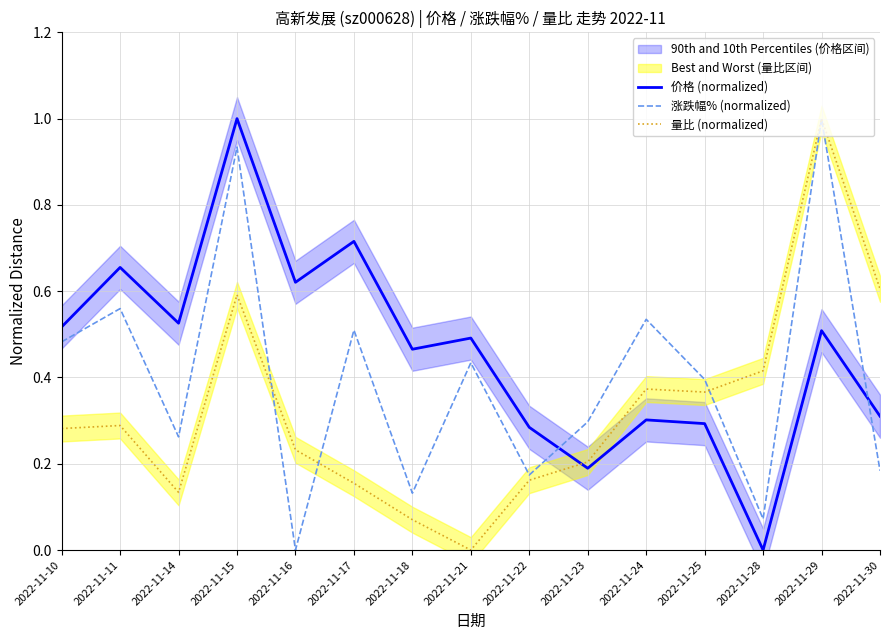

Rank the series by their maximum value, from lowest to highest.

价格 (normalized), 涨跌幅% (normalized), 量比 (normalized)